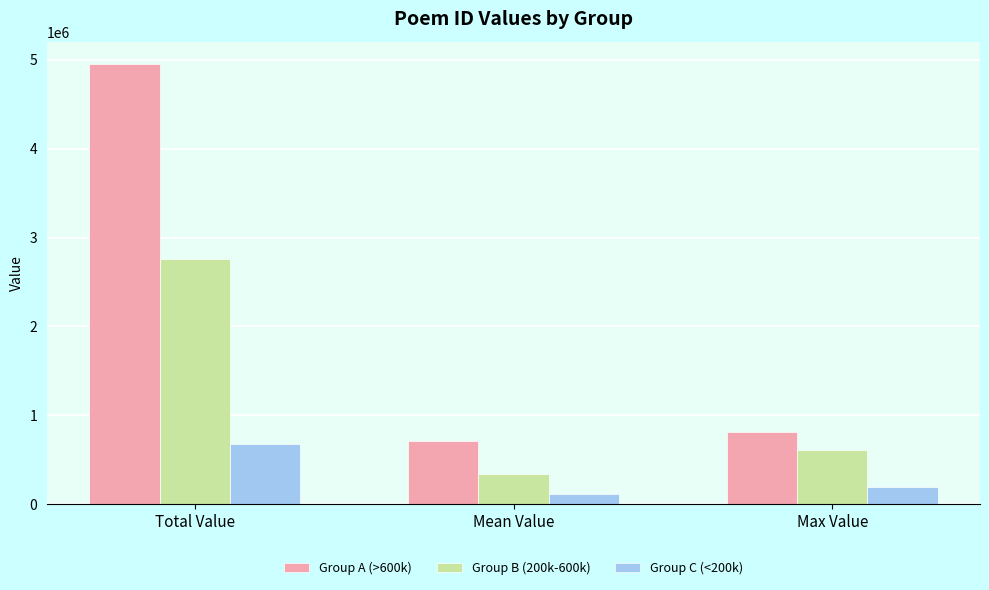

Reading left to right, transcribe all the data shown in this chart.

Group A (>600k): 4956331	708047	815665
Group B (200k-600k): 2763744	345468	612032
Group C (<200k): 679577	113262	193879